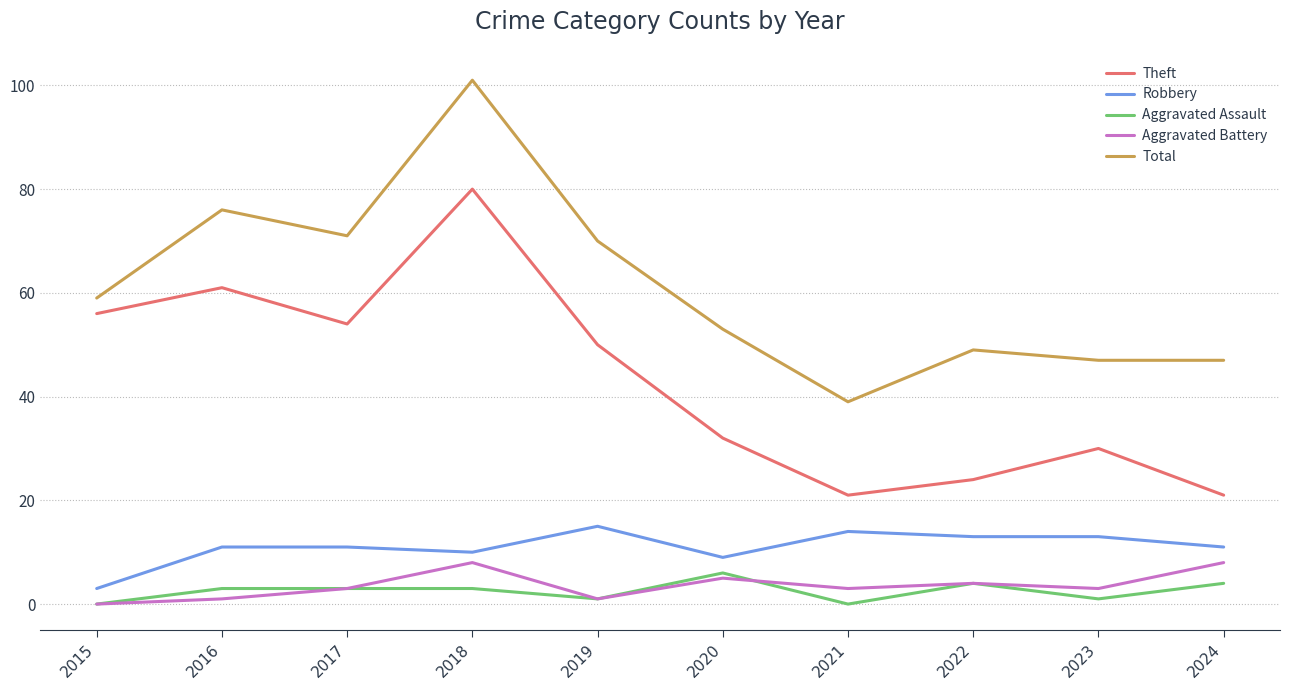

Rank the series at 2020 from lowest to highest value.

Aggravated Battery, Aggravated Assault, Robbery, Theft, Total